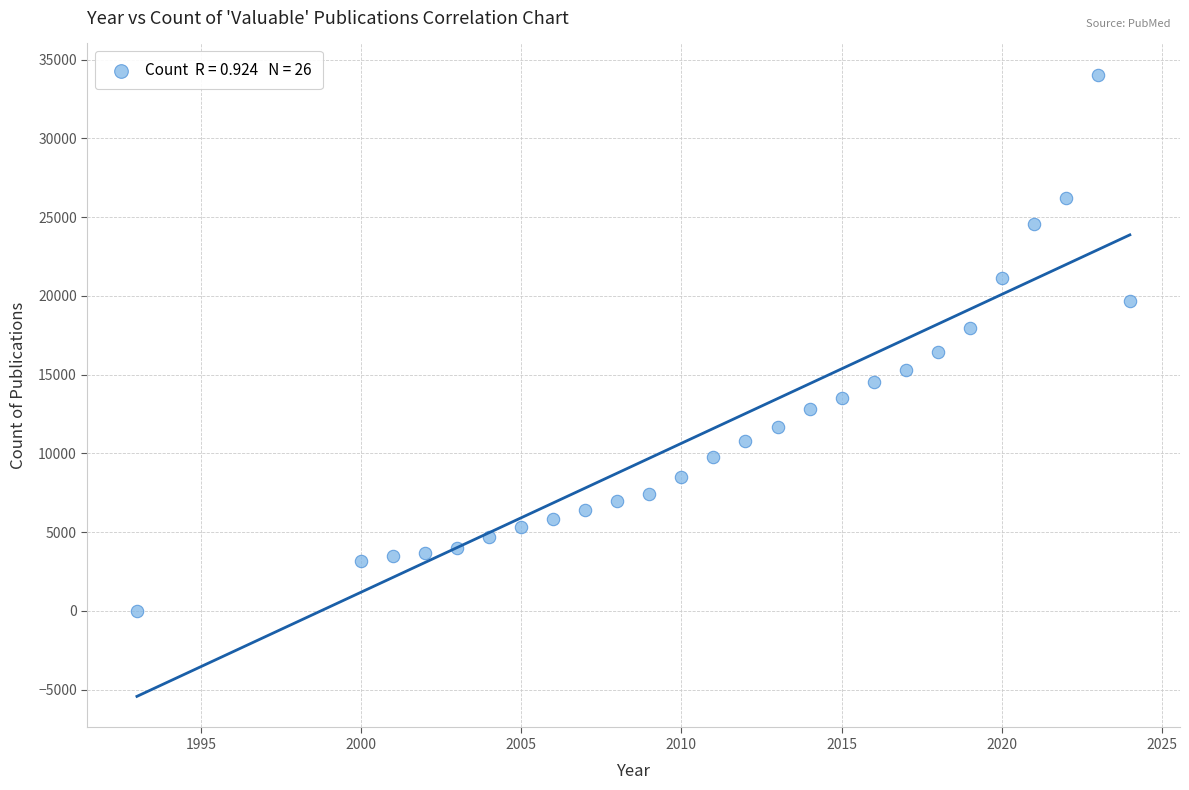

What is the range of Y values (max minus min)?

34045